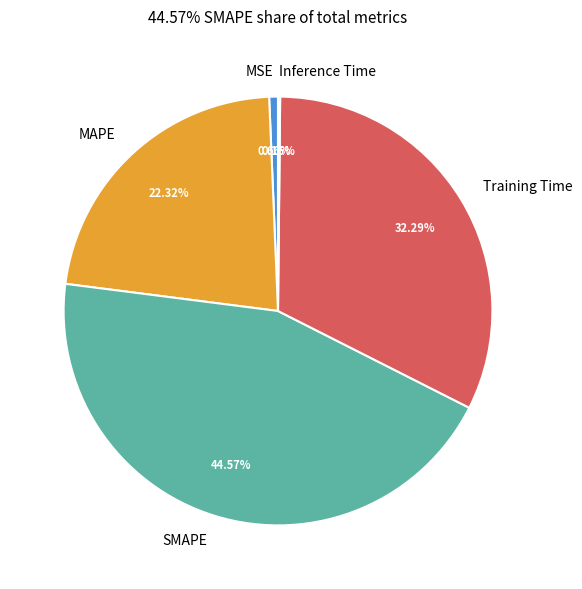

What is the ratio of the value at MAPE to the value at SMAPE?

0.5